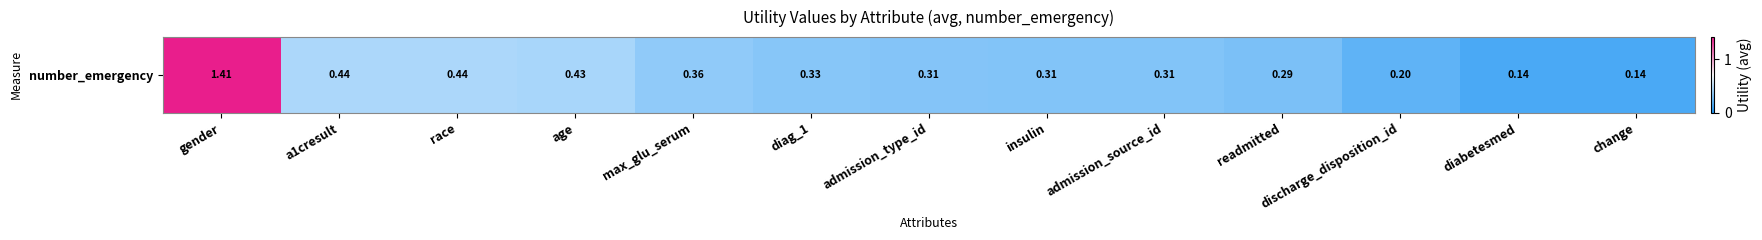

Rank the categories by value from highest to lowest.

gender, a1cresult, race, age, max_glu_serum, diag_1, admission_type_id, insulin, admission_source_id, readmitted, discharge_disposition_id, diabetesmed, change